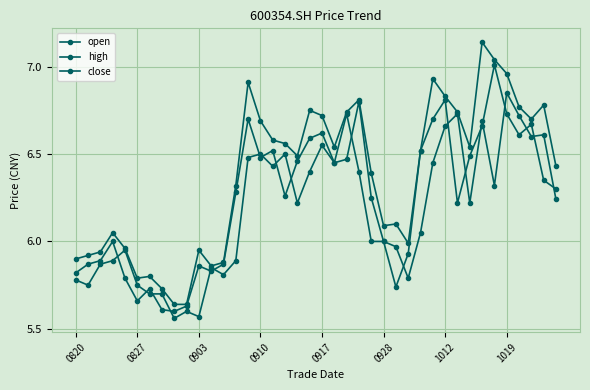

How many interior local peaks does the high series have?

10